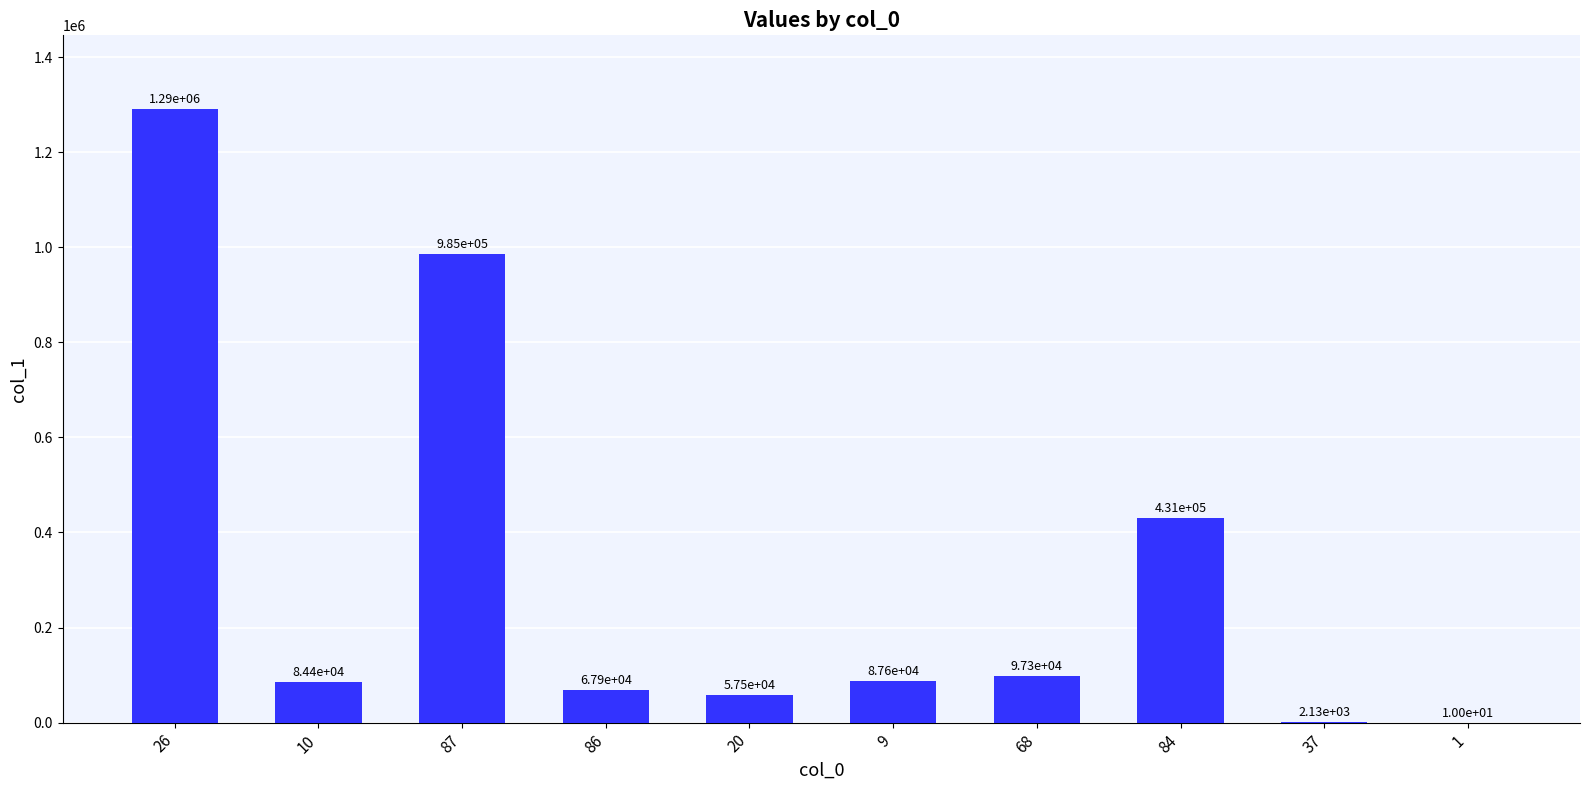

Reading left to right, extract all data points from this chart.

1290832	84382	984796	67945	57455	87632	97321	431142	2132	10